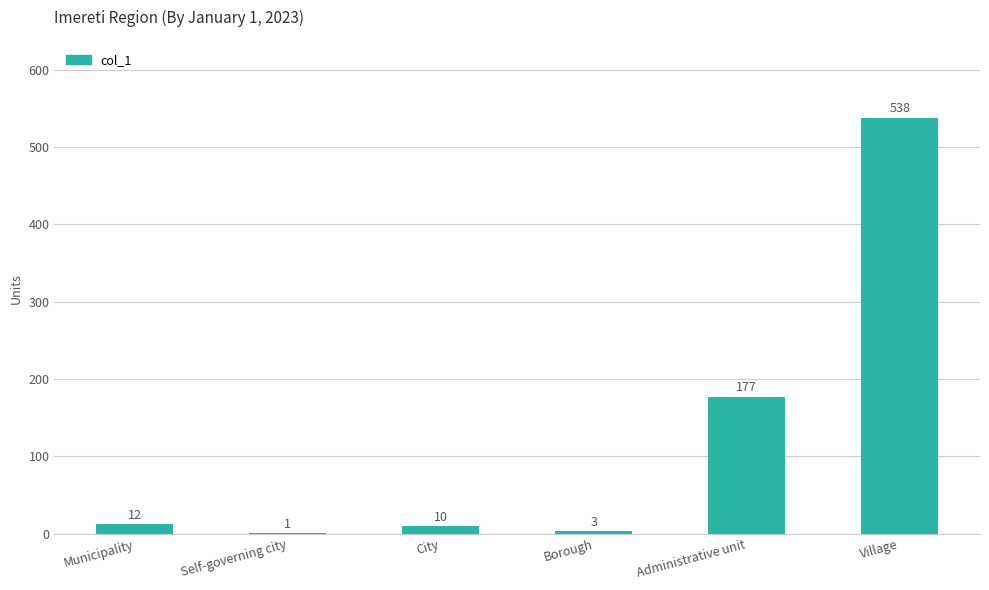

What is the average value?

124